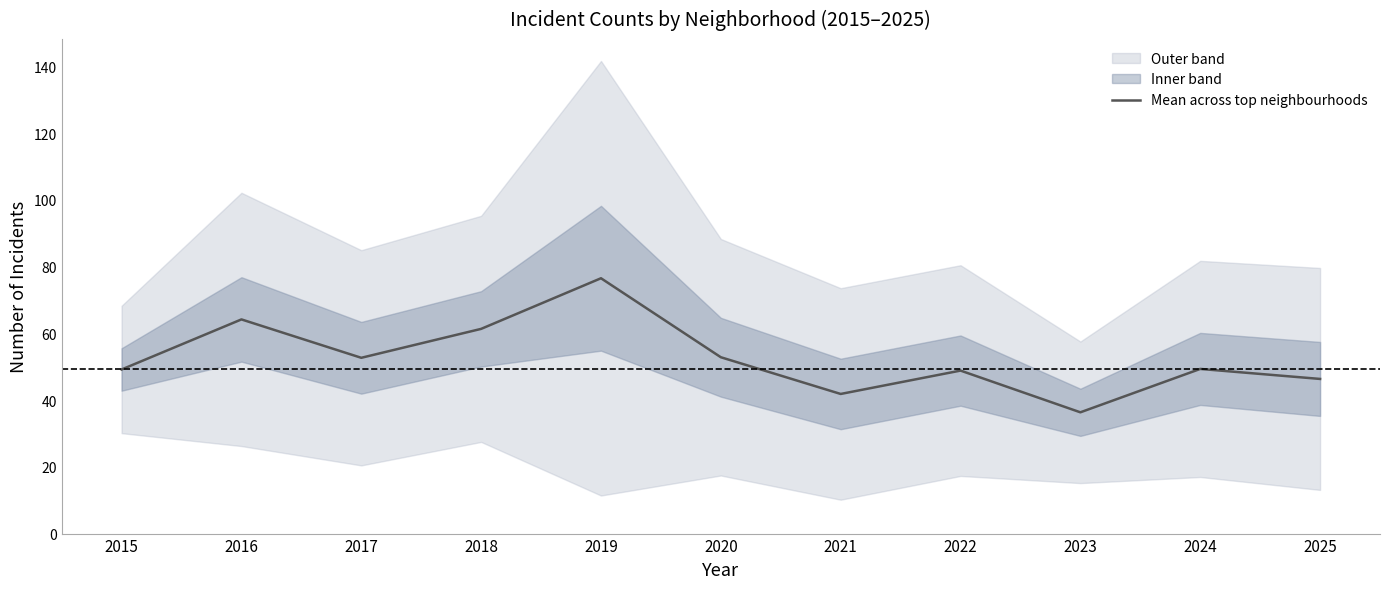

How many interior local valleys (lower than both neighbors) does the data have?

3